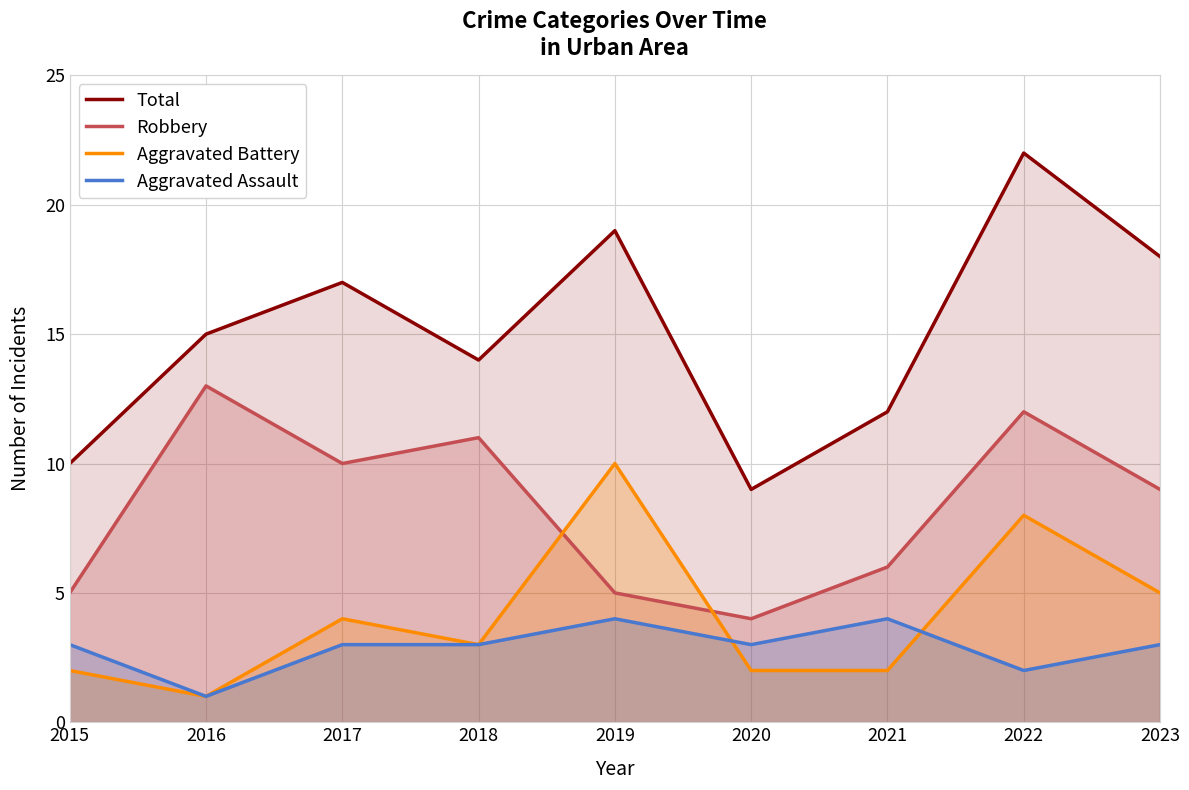

Count the number of data series in this chart.

4